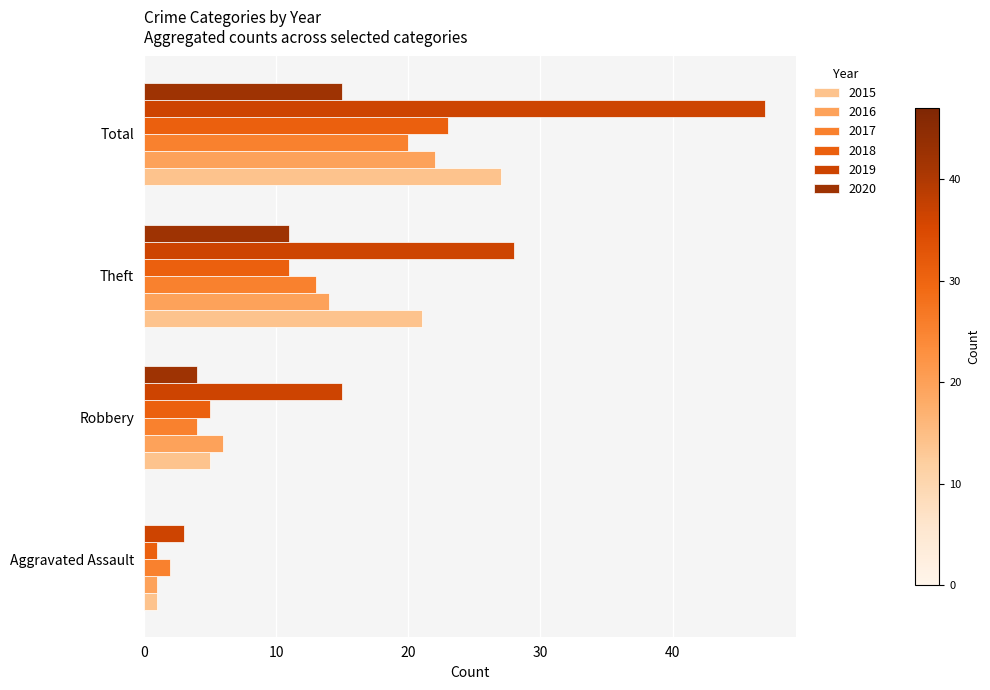

What is the greatest value displayed?

47